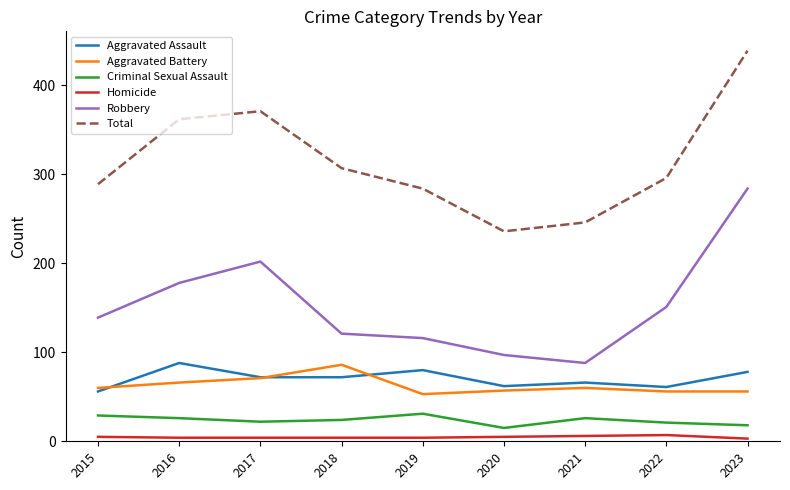

What is the spread (max minus min) of values at 2018?

303